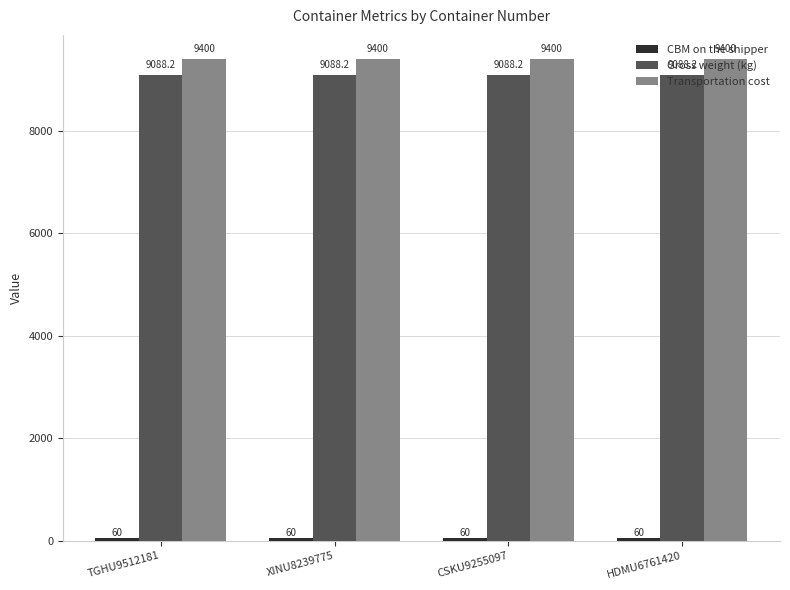

What is the maximum value shown in the chart?

9400.0